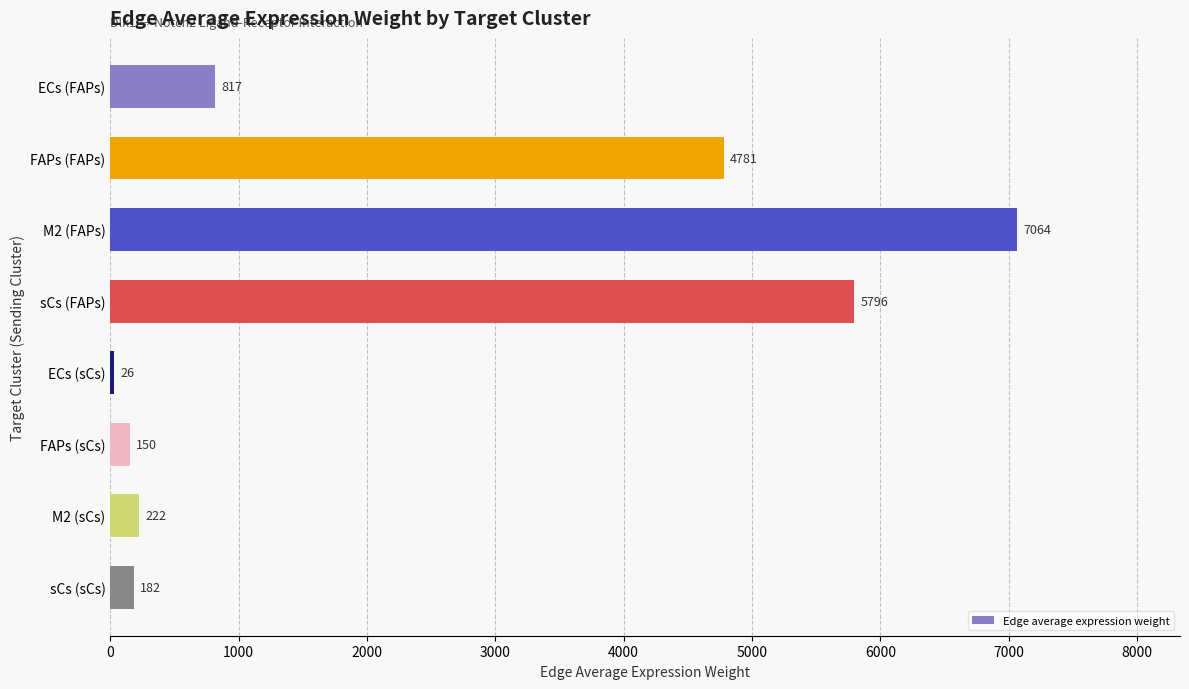

List the labels in order of value, smallest first.

ECs (sCs), FAPs (sCs), sCs (sCs), M2 (sCs), ECs (FAPs), FAPs (FAPs), sCs (FAPs), M2 (FAPs)